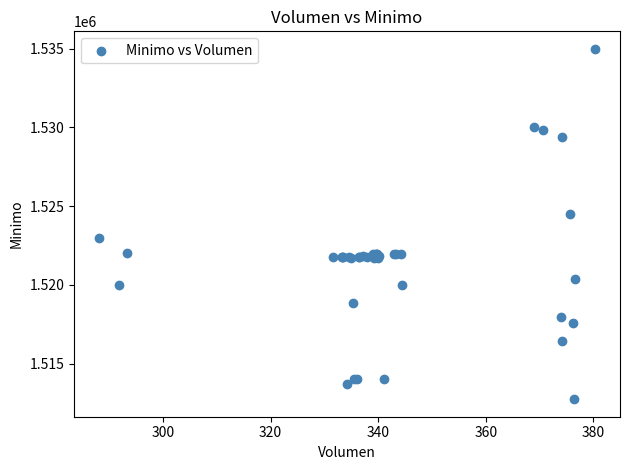

What Y value in the scatter plot is closest to 1523862?

1524513